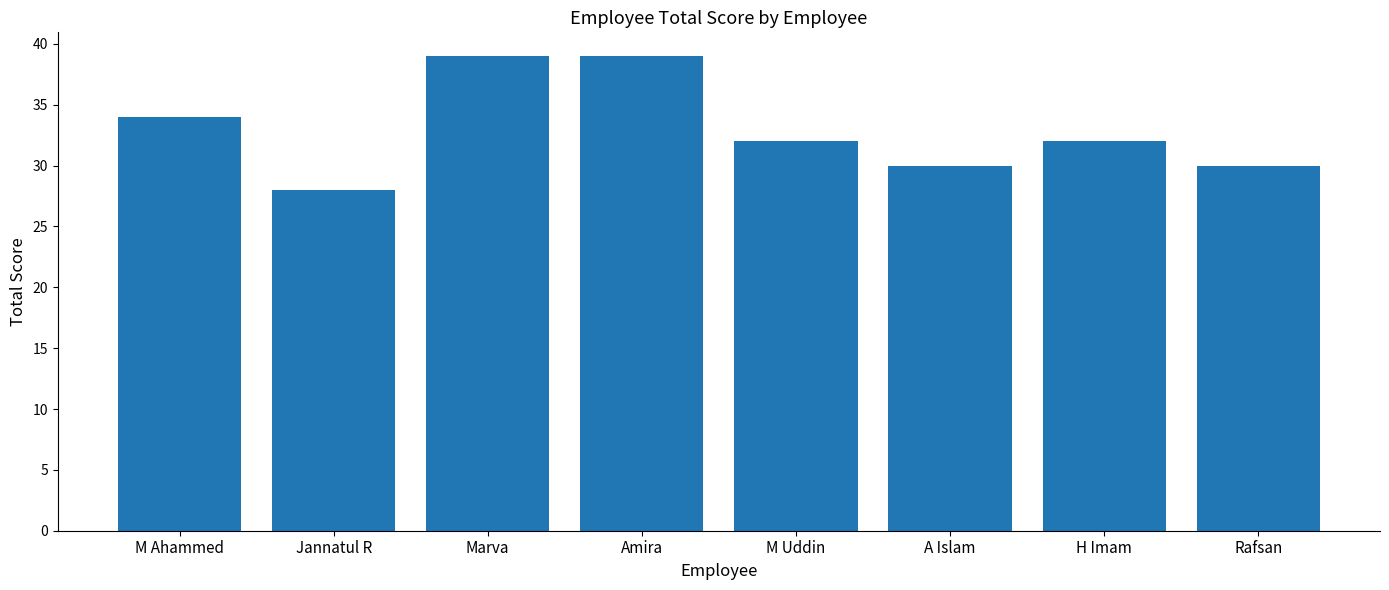

What position from the right is A Islam?

3